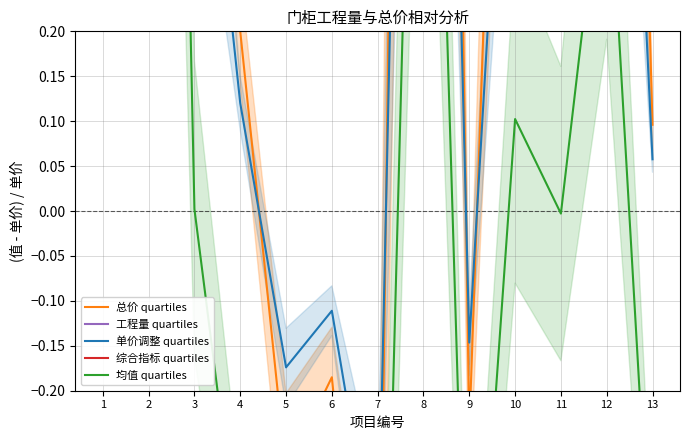

The value of 综合指标 quartiles at 10 is -0.5. True or false?

True